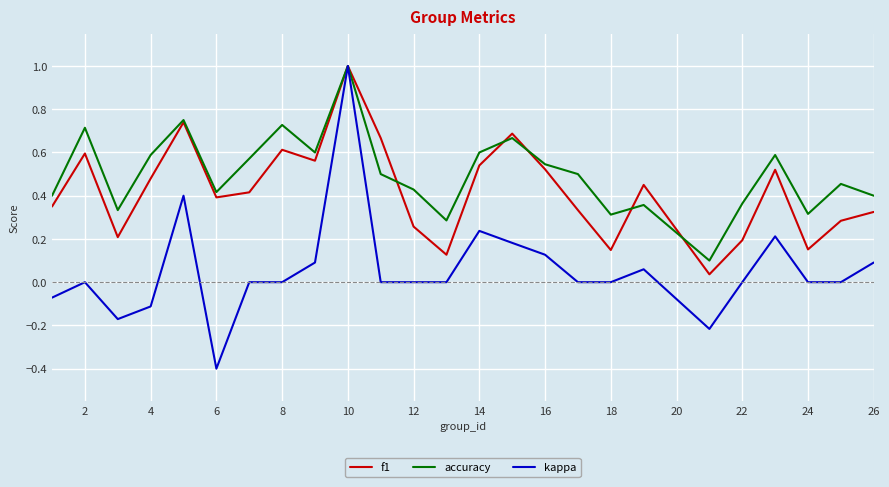

Which series has the largest range (max minus min)?

kappa